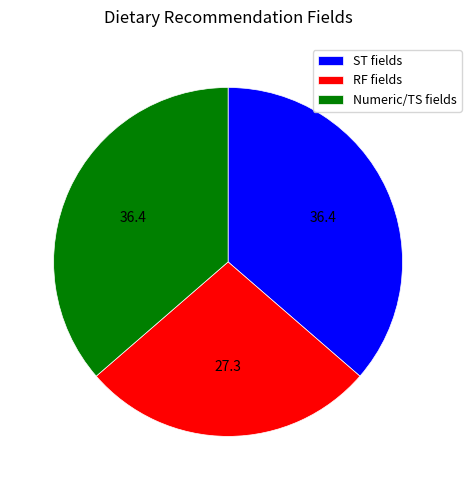

Is it true that Numeric/TS fields is 36% of the pie?

True